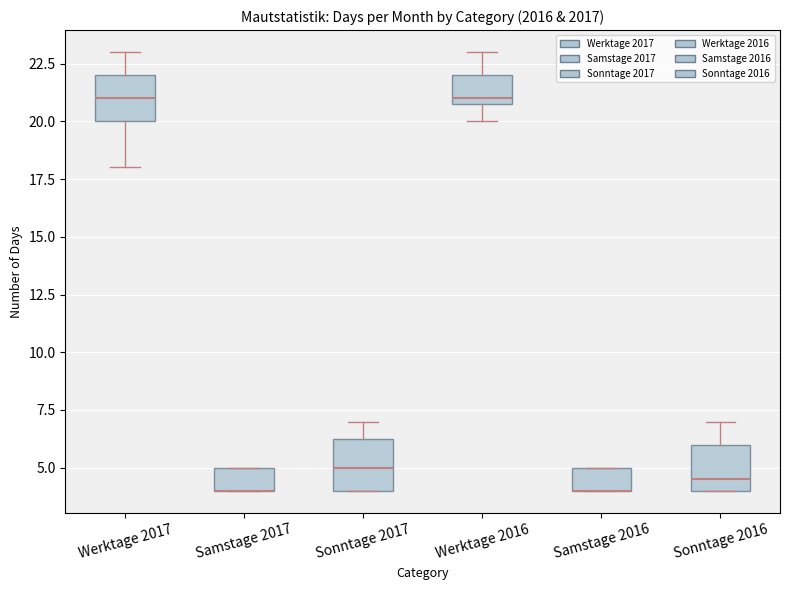

Reading left to right, transcribe this box plot: for each box, give where its median line is, the range the box spans, and where its two whiskers end, as read against the y-axis. The values are not printed on the chart, so give them approximately, as read against the axis.

Werktage 2017: median 21.0, box 20.0 to 22.0, whiskers 18.0 to 23.0
Samstage 2017: median 4.0 (drawn on the box's lower edge), box 4.0 to 5.0, whiskers 4.0 to 5.0
Sonntage 2017: median 5.0, box 4.0 to 6.5, whiskers 4.0 to 7.0
Werktage 2016: median 21.0 (just above the box's lower edge), box 21.0 to 22.0, whiskers 20.0 to 23.0
Samstage 2016: median 4.0 (drawn on the box's lower edge), box 4.0 to 5.0, whiskers 4.0 to 5.0
Sonntage 2016: median 4.5, box 4.0 to 6.0, whiskers 4.0 to 7.0